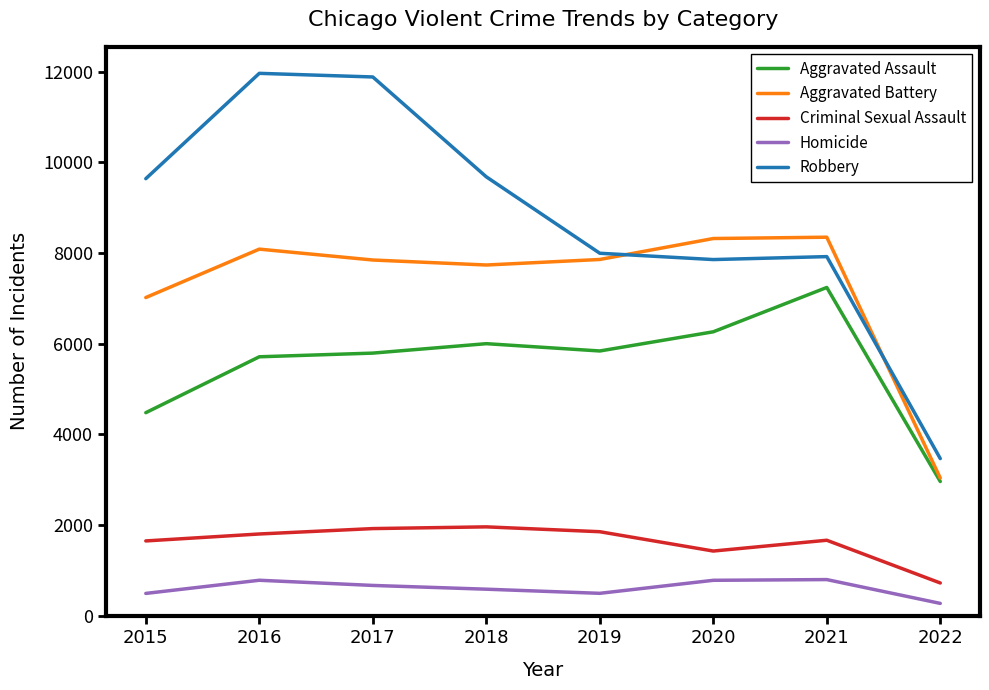

Is it true that Aggravated Battery equals 3039 at 2022?

True